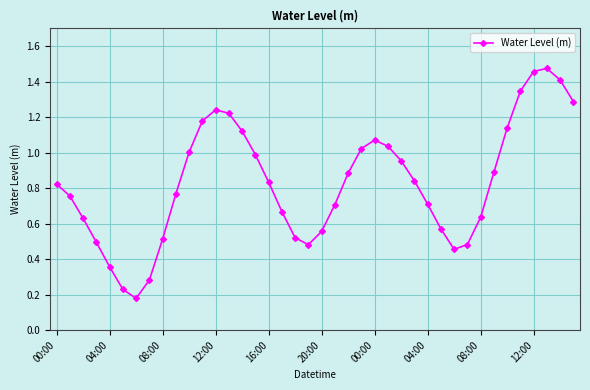

What is the value of the 23rd point from the left?

0.9